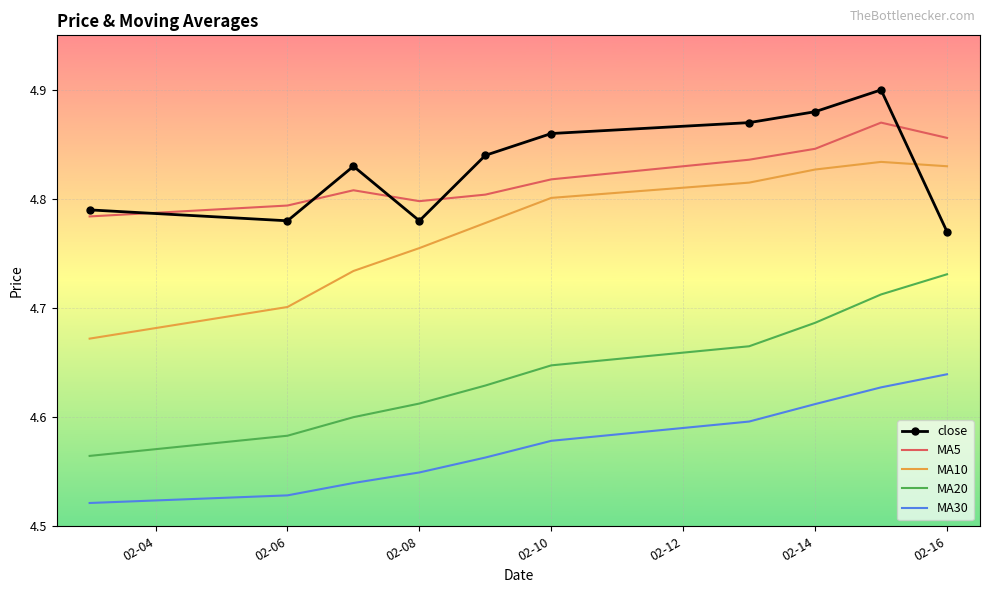

Rank the series by their maximum value, from highest to lowest.

close, MA5, MA10, MA20, MA30